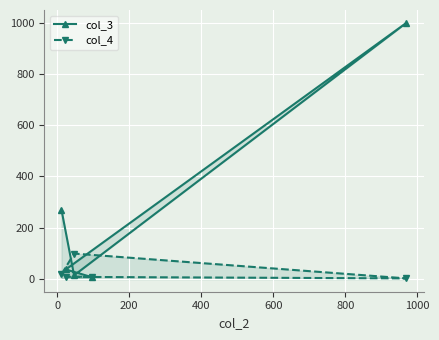

What is the smallest value displayed?

2